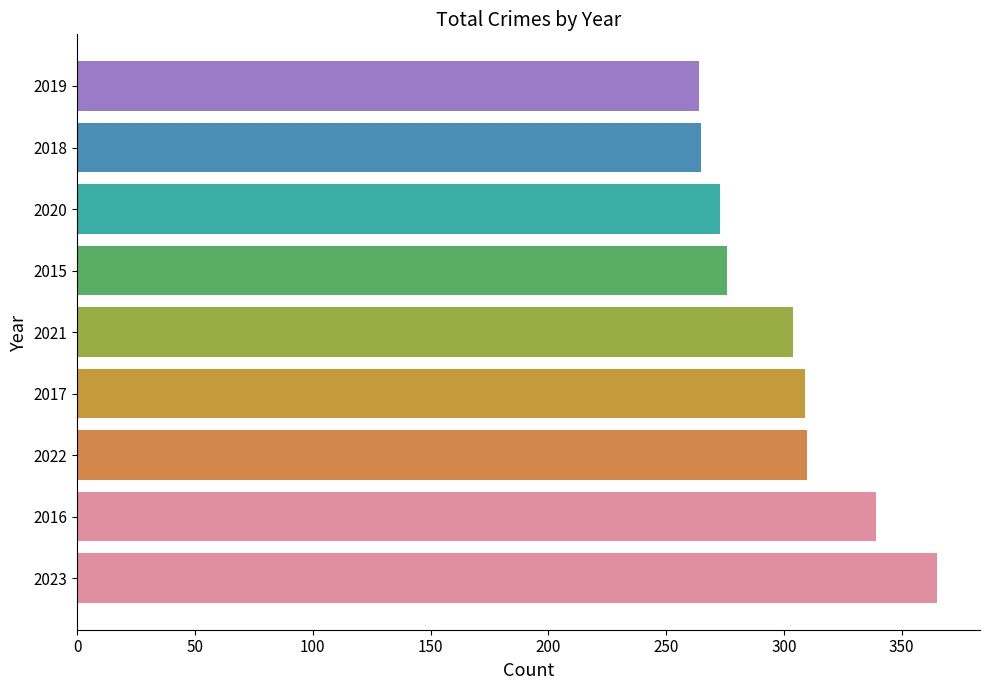

The value at 2020 is 273. True or false?

True